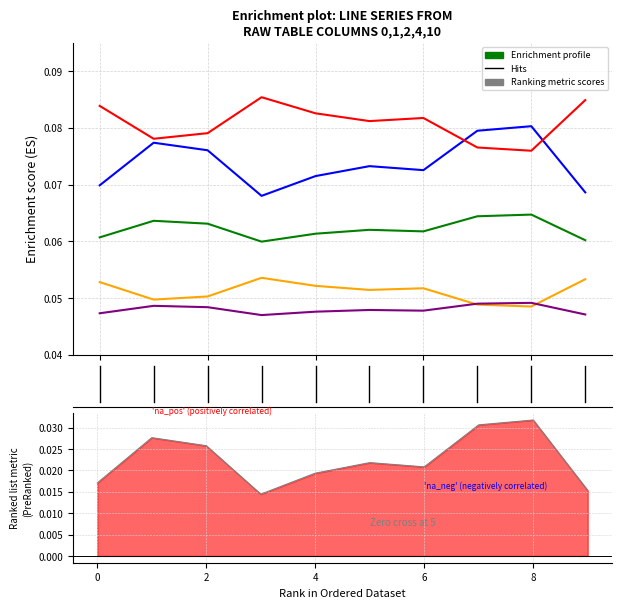

Between 10 and 9, which is larger?

10